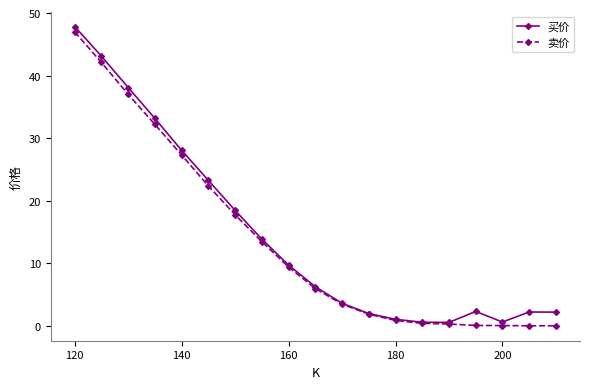

What is the highest value of the 卖价 series?

47.0